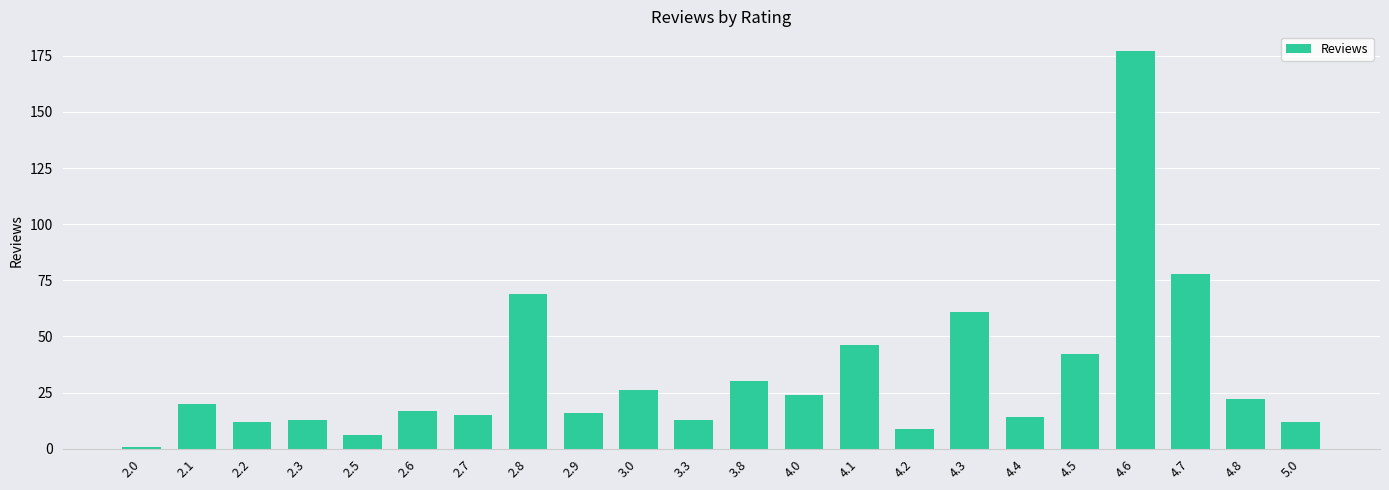

What is the maximum value shown in the chart?

177